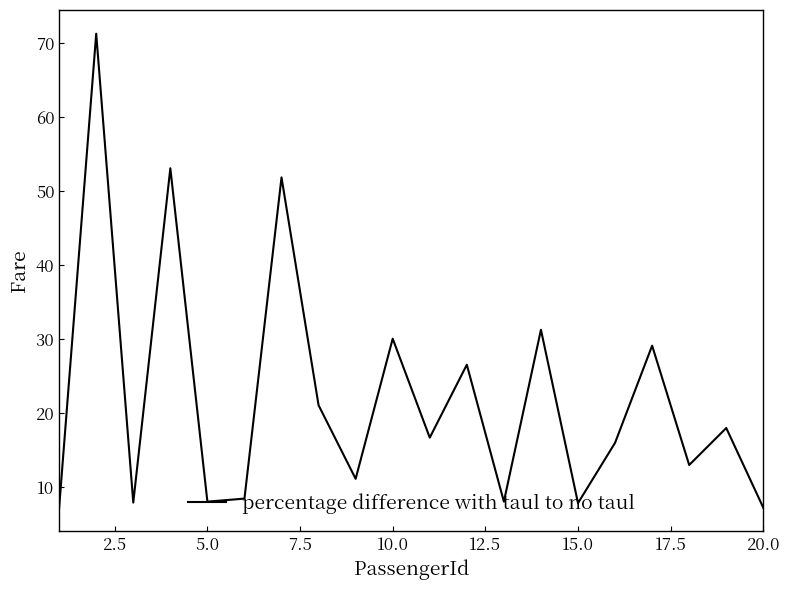

What is the smallest value displayed?

7.2